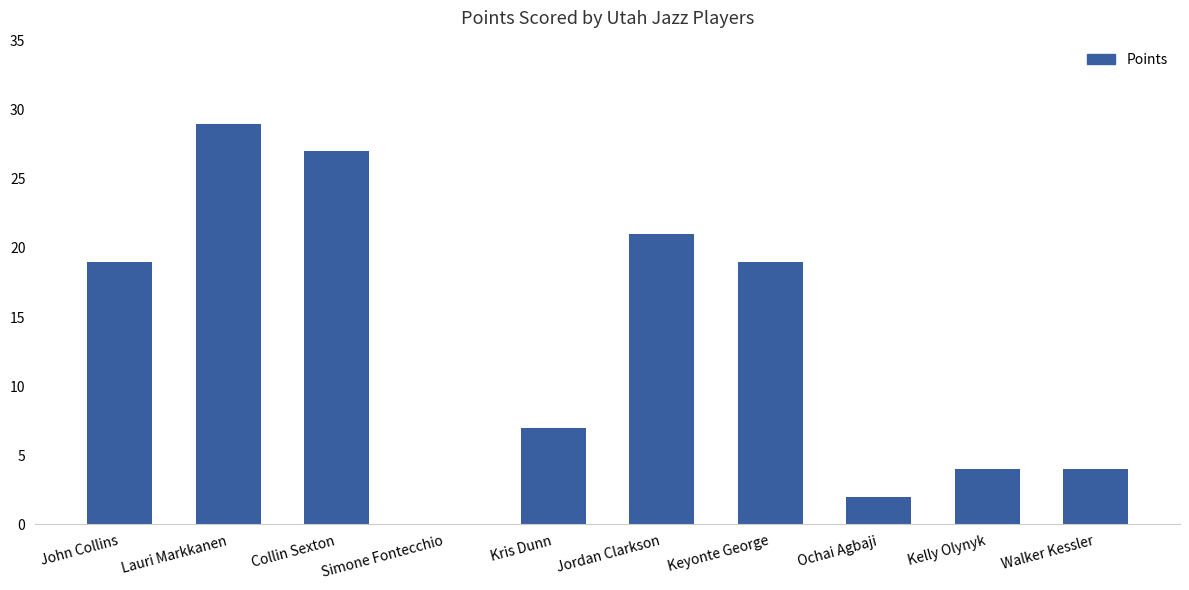

The chart shows a value of 21 at Jordan Clarkson. True or false?

True